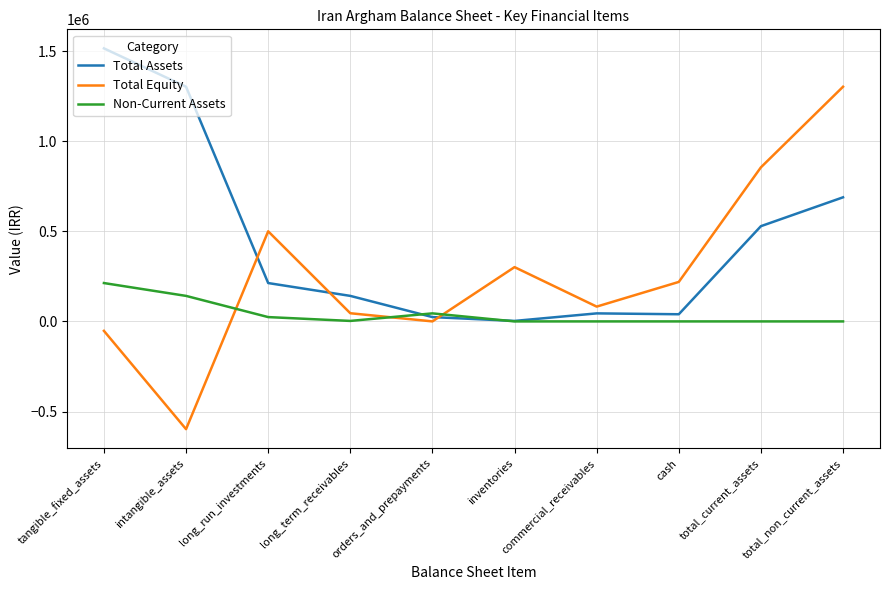

After their last crossing, which series has the higher values: Non-Current Assets or Total Equity?

Total Equity